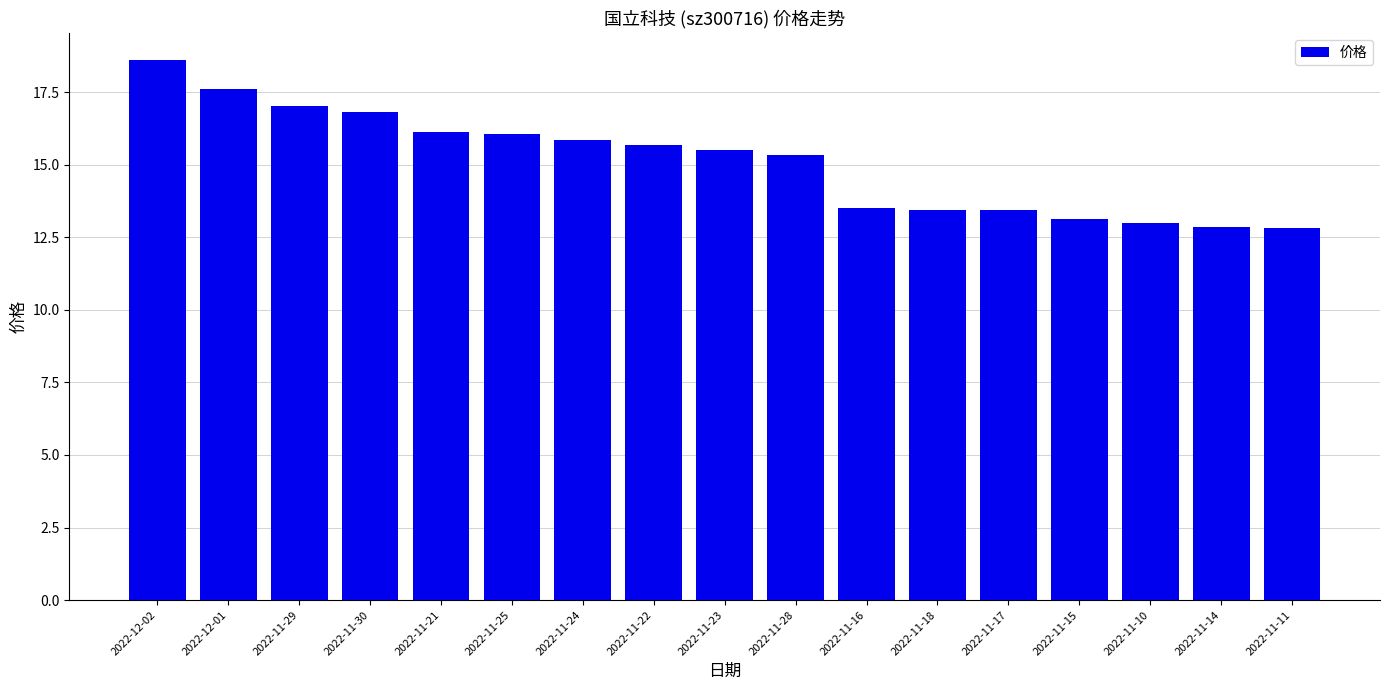

What is the smallest value displayed?

12.8